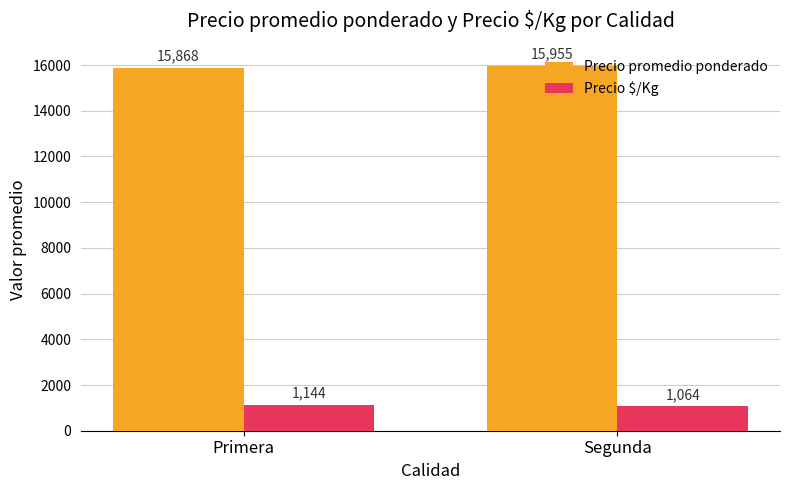

Is it true that Precio promedio ponderado equals 15868.4 at Primera?

True